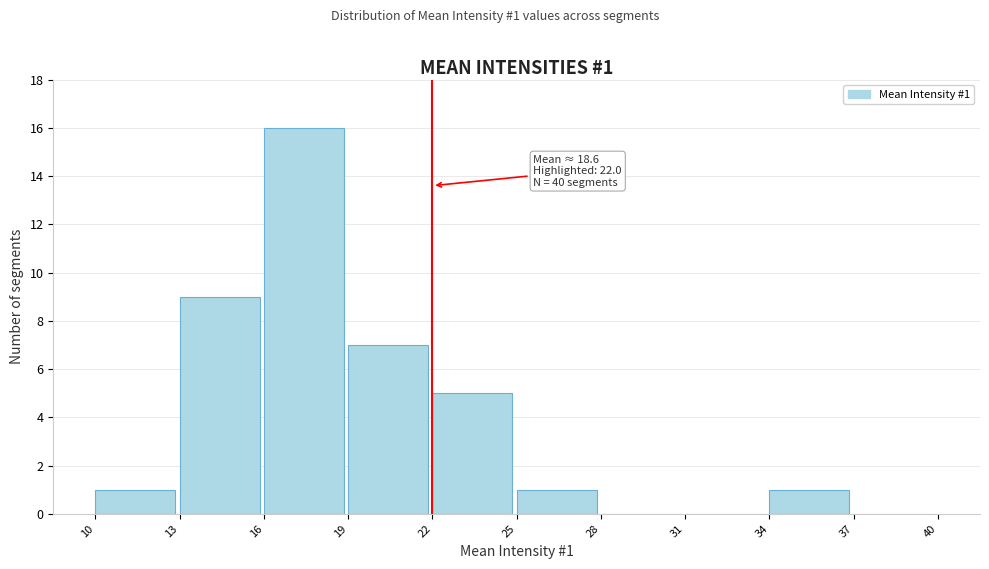

Over which range of the x-axis is the bar tallest?

16 to 19